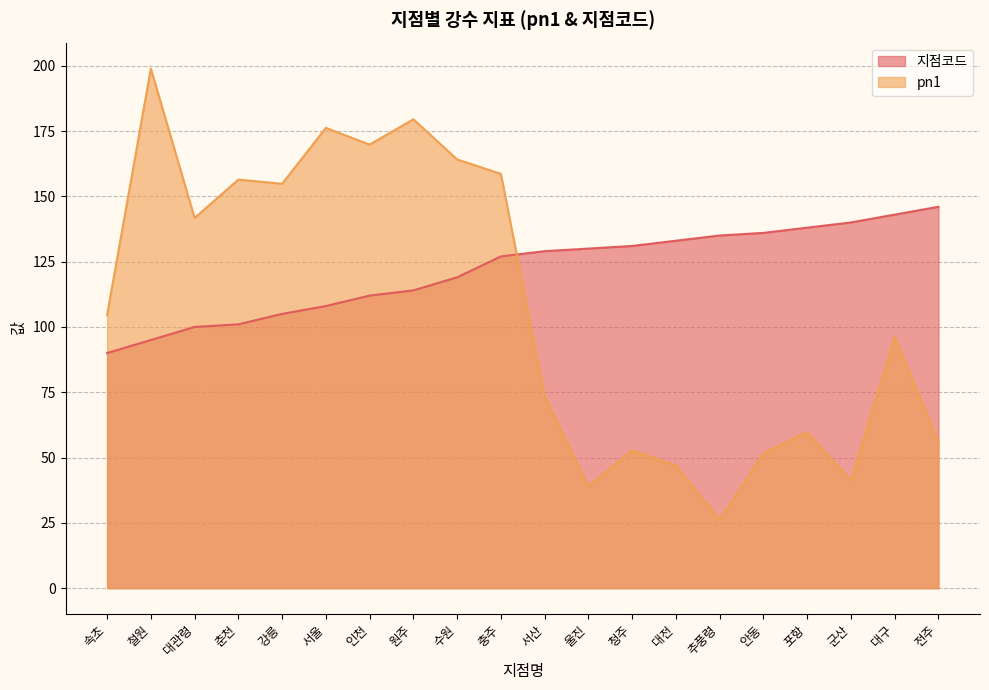

How many interior local peaks does the pn1 series have?

7